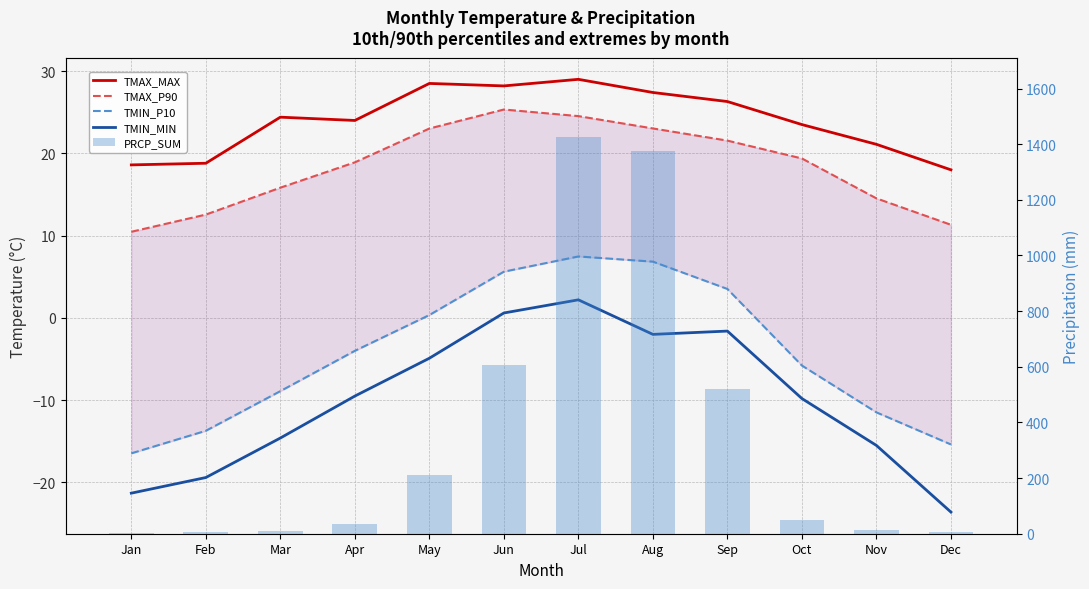

How many values in the TMIN_MIN series exceed -9?

5